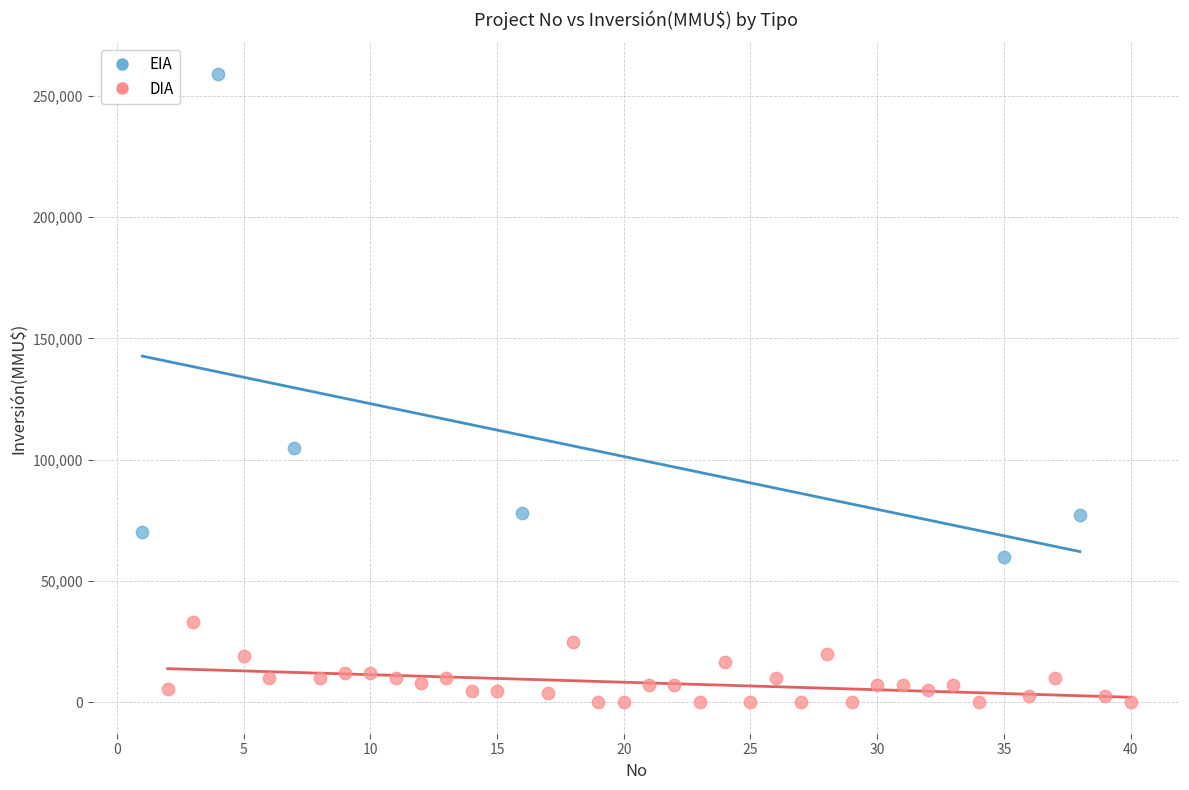

Which series contains the lowest Y value?

DIA